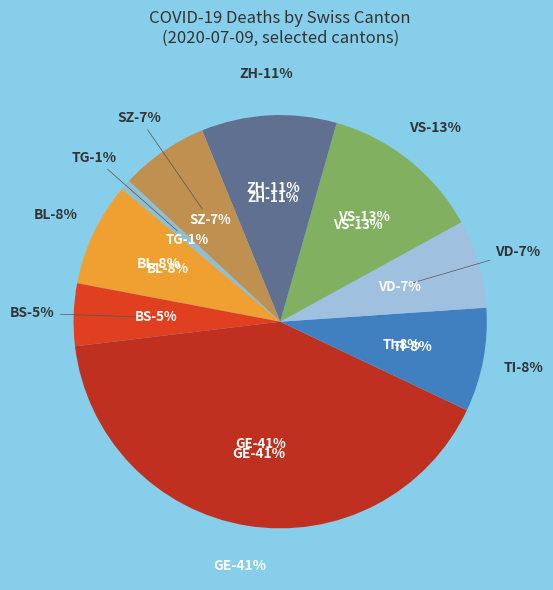

Is there a majority slice in this chart?

No